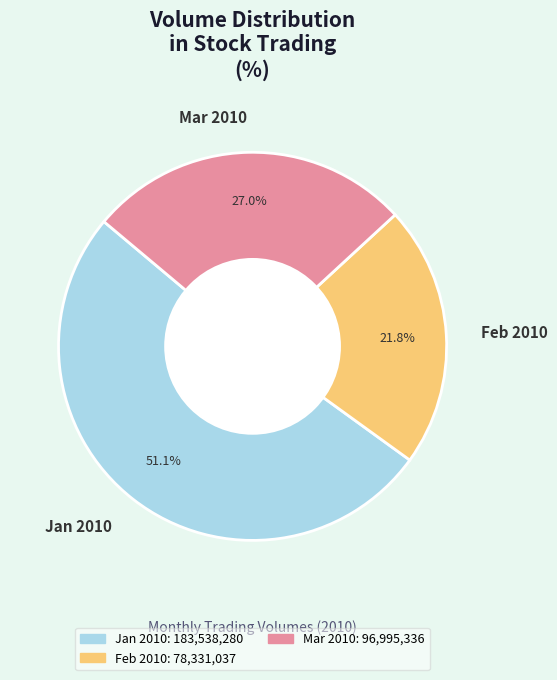

Rank the categories by value from highest to lowest.

Jan 2010, Mar 2010, Feb 2010